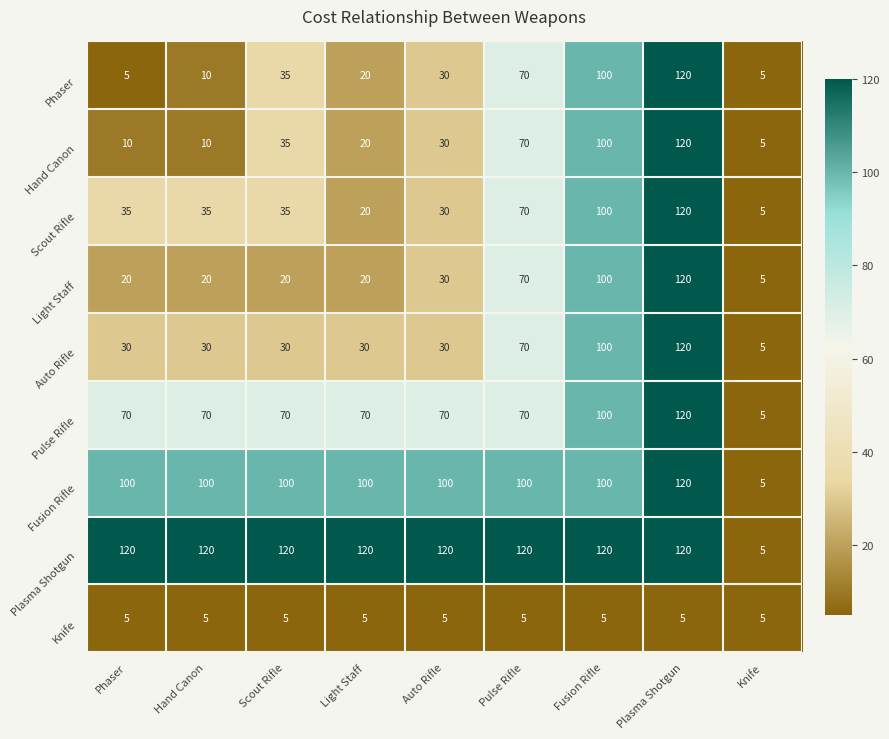

What is the maximum value for Plasma Shotgun?

120